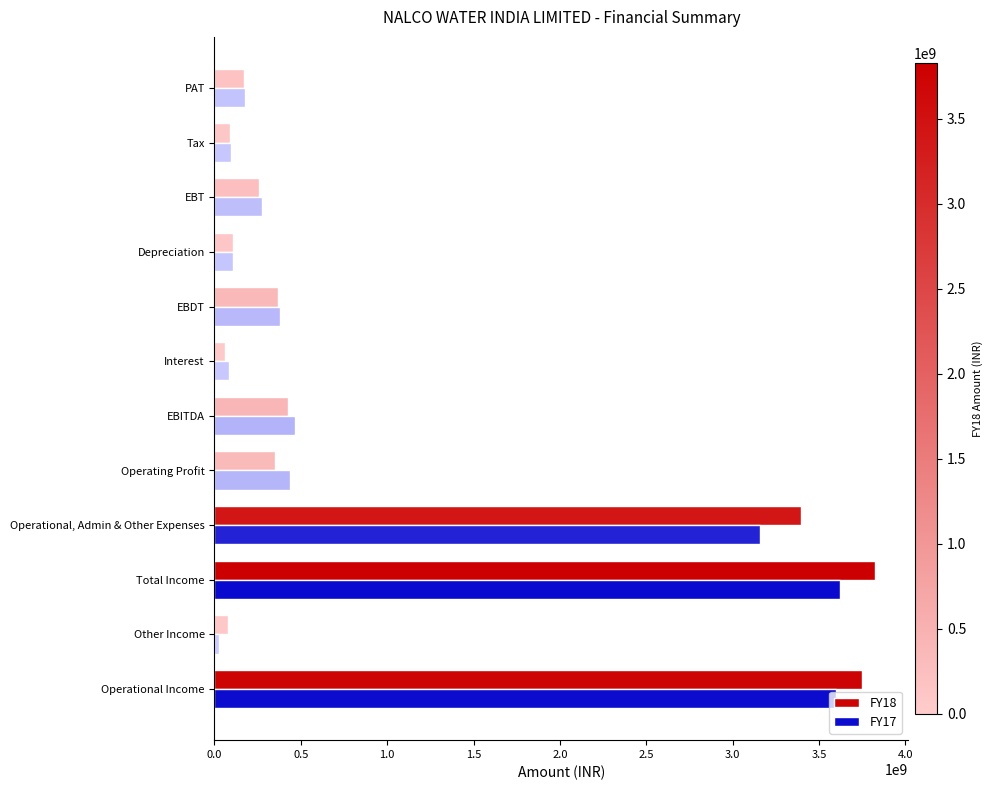

Where is FY18 nearest to the value 1943850000?

Operational, Admin & Other Expenses